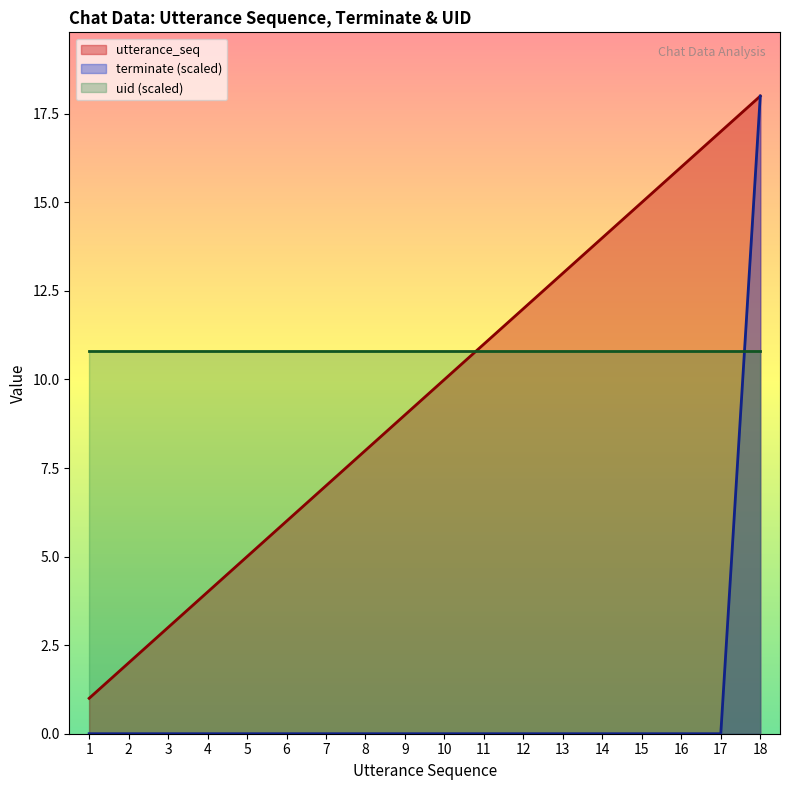

Which series ends up on top after the final intersection of uid (scaled) and utterance_seq?

utterance_seq